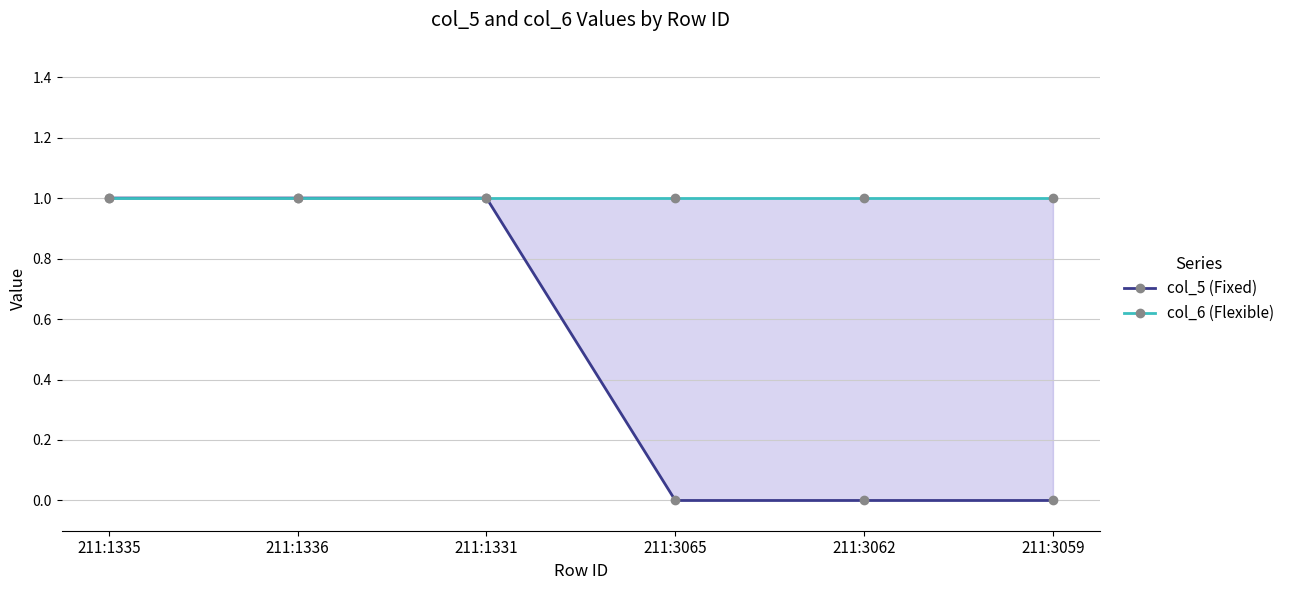

What position from the right is 211:1335?

6